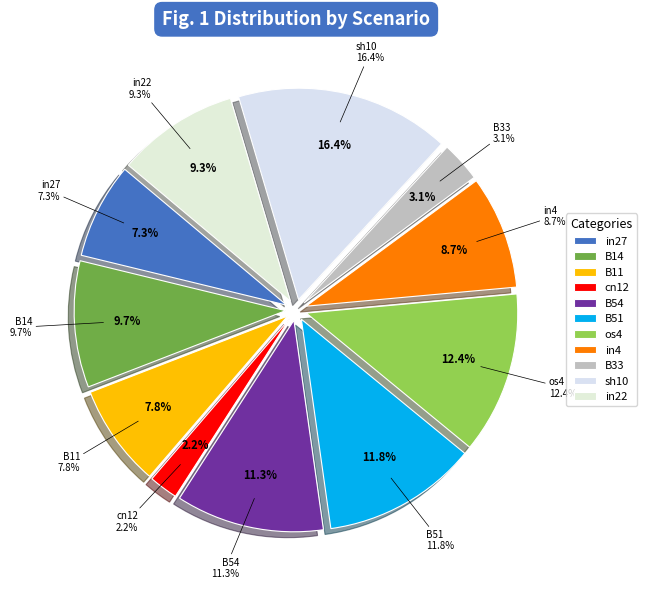

True or false: in27 accounts for 2% of the total.

False